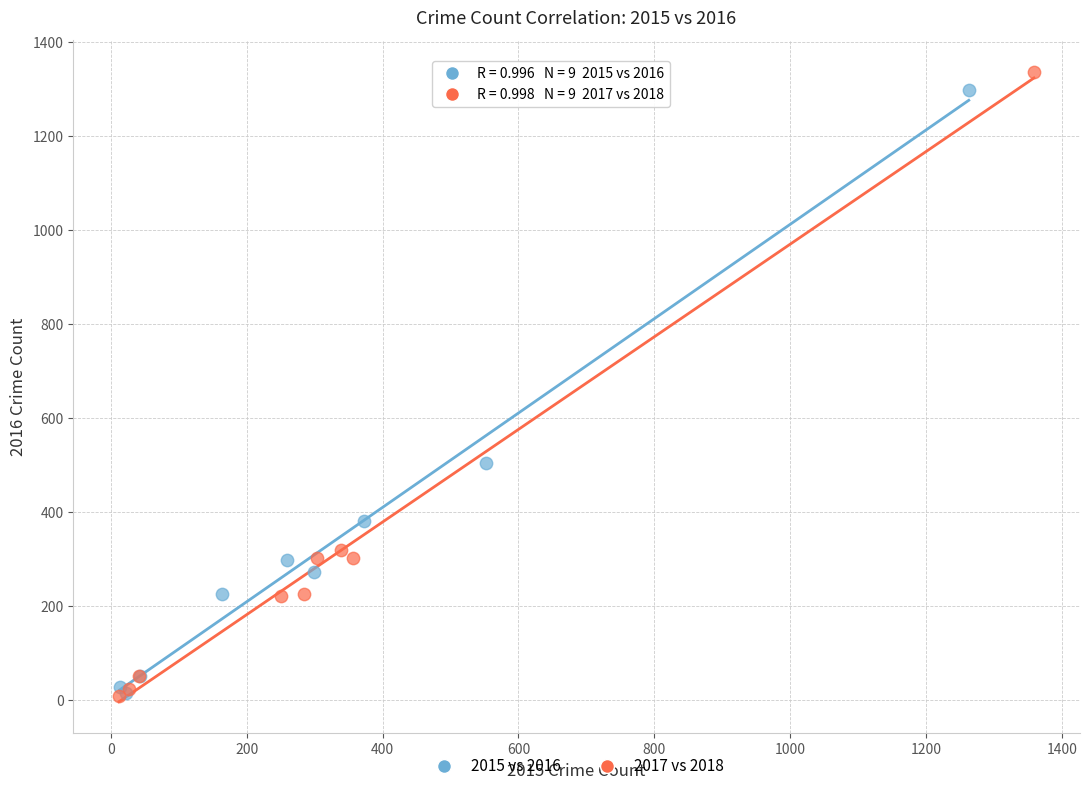

Which series has the largest Y range (max minus min)?

2017 vs 2018